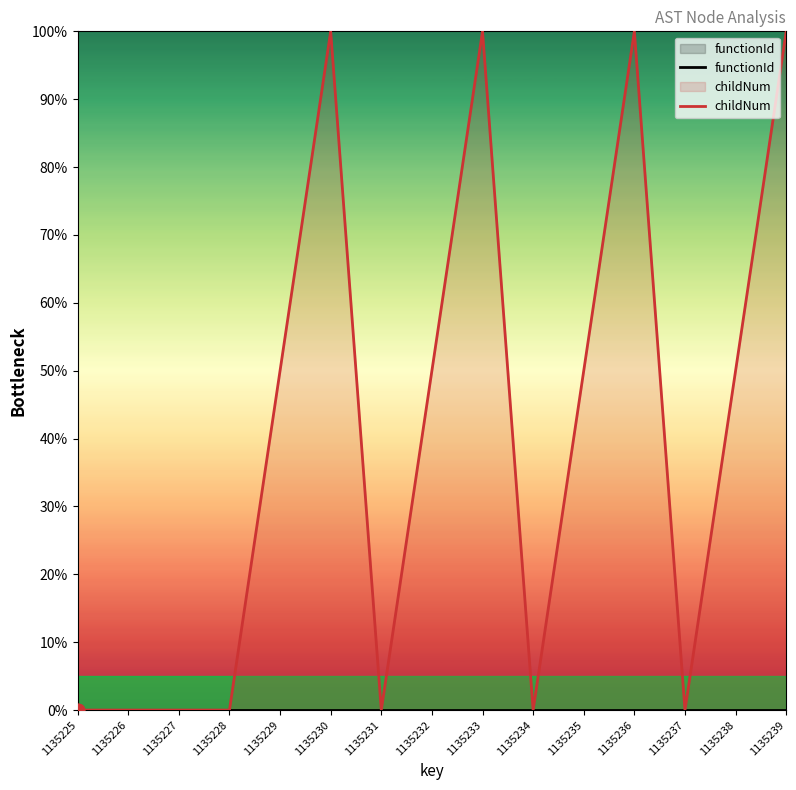

Which series has the widest spread of Y values?

childNum